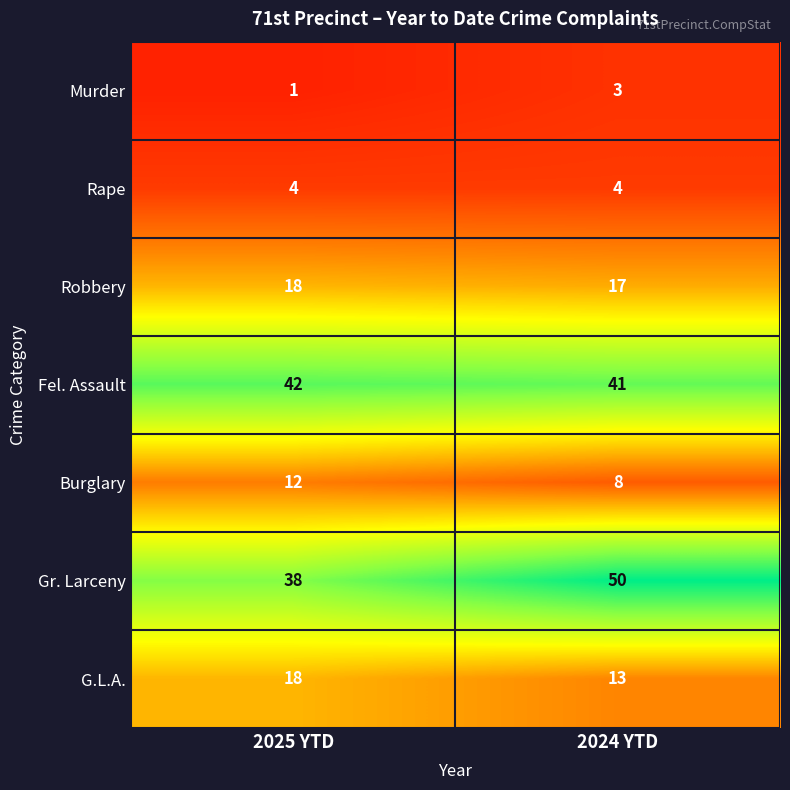

What is the average value of the Fel. Assault series?

42